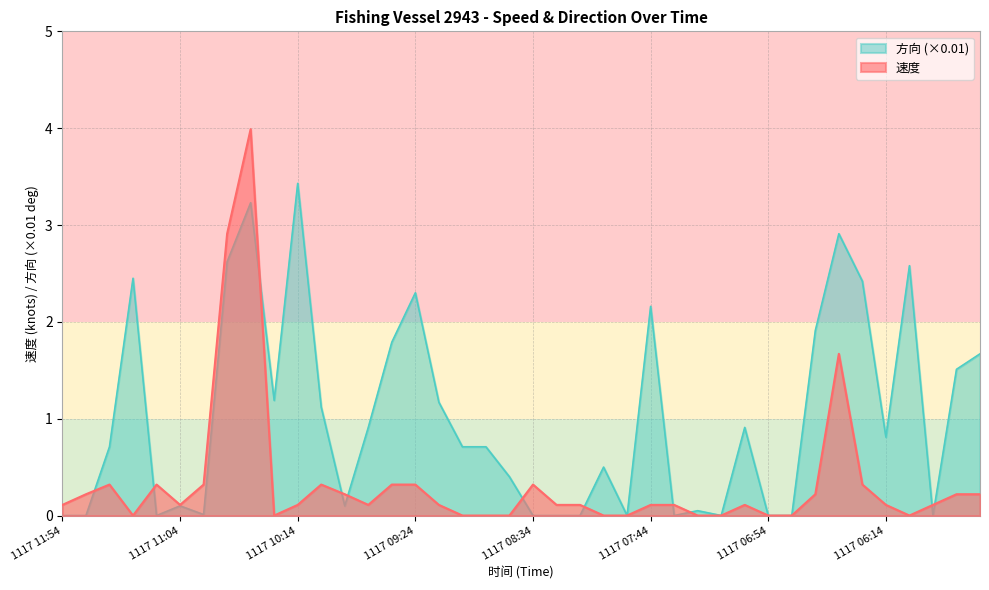

List the series in order of their overall mean, lowest first.

速度, 方向 (×0.01)